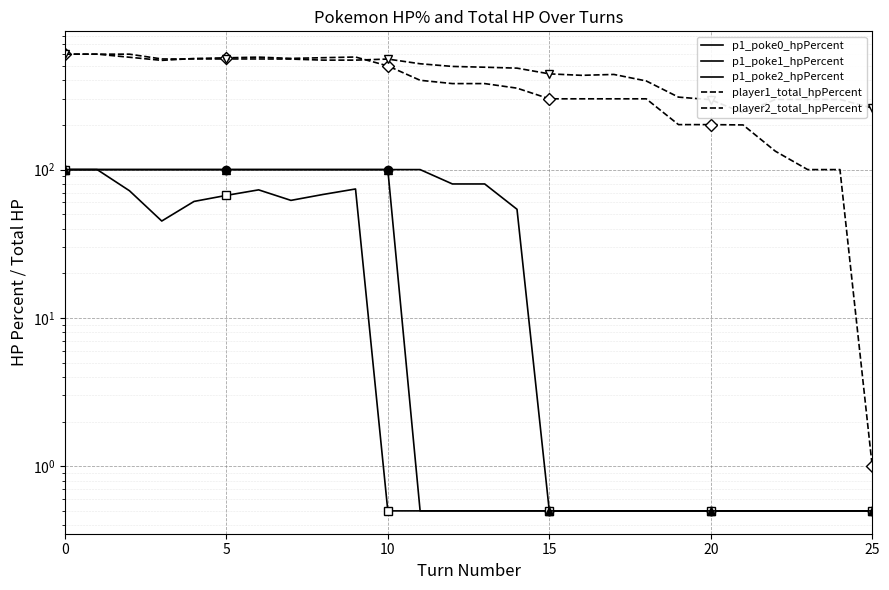

What is the lowest value of the p1_poke2_hpPercent series?

0.5